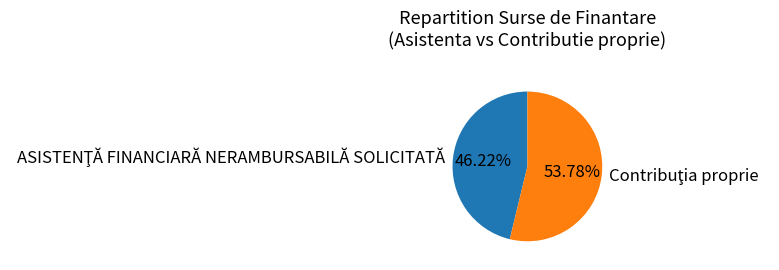

Which has a higher value, ASISTENŢĂ FINANCIARĂ NERAMBURSABILĂ SOLICITATĂ or Contribuţia proprie?

Contribuţia proprie